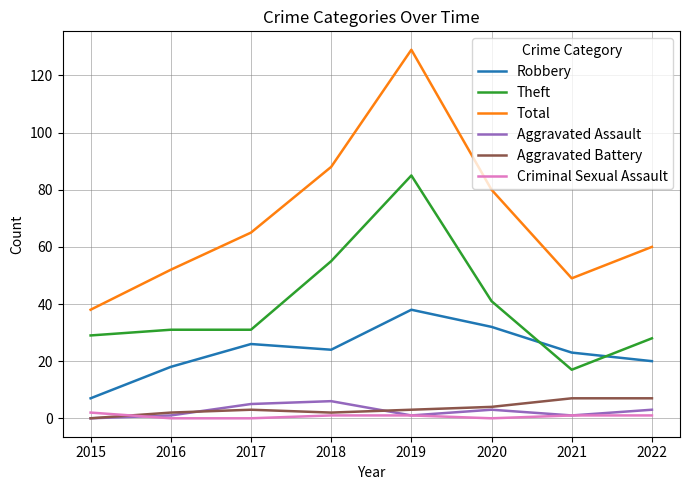

What is the highest value of the Aggravated Battery series?

7